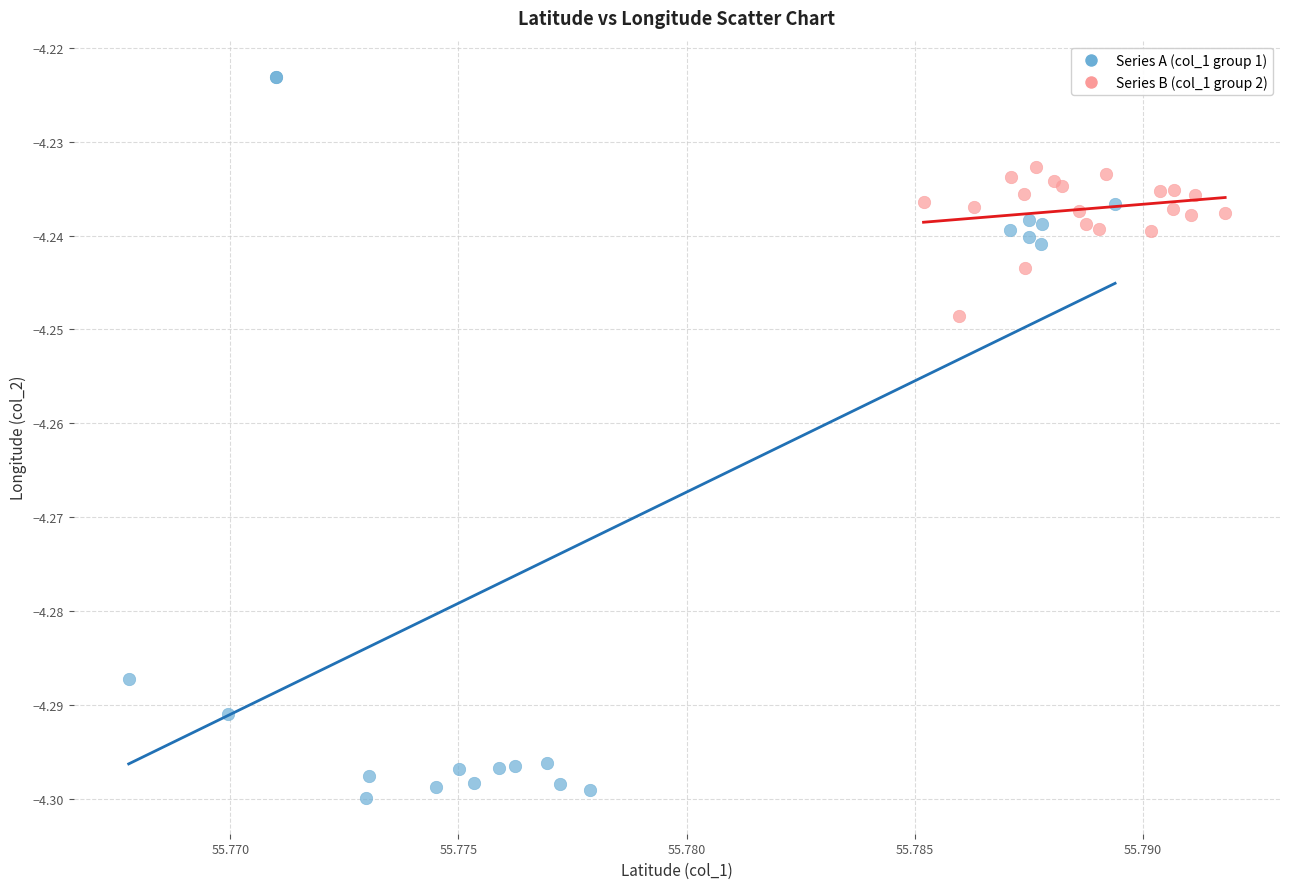

Which series has the largest Y range (max minus min)?

Series A (col_1 group 1)